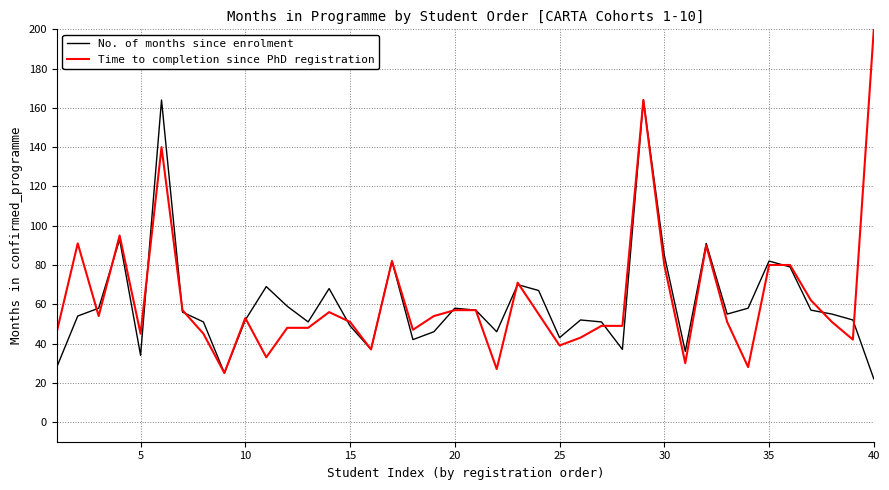

Which series has the widest spread of values?

Time to completion since PhD registration